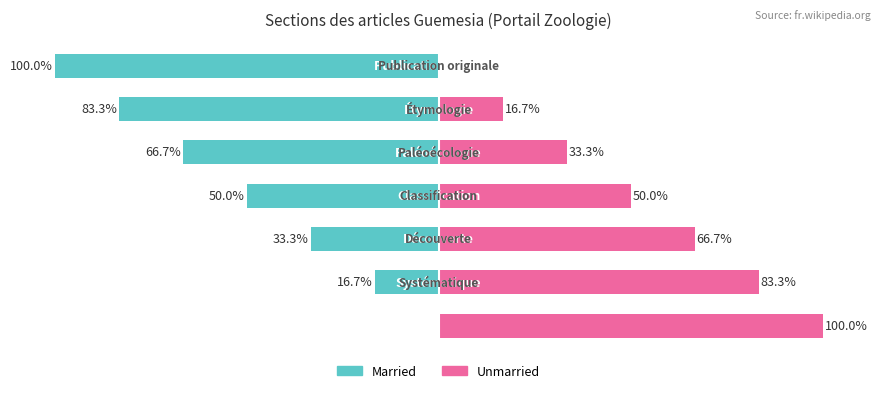

Is the value of Married at 6 greater than the value of Unmarried at 0?

No